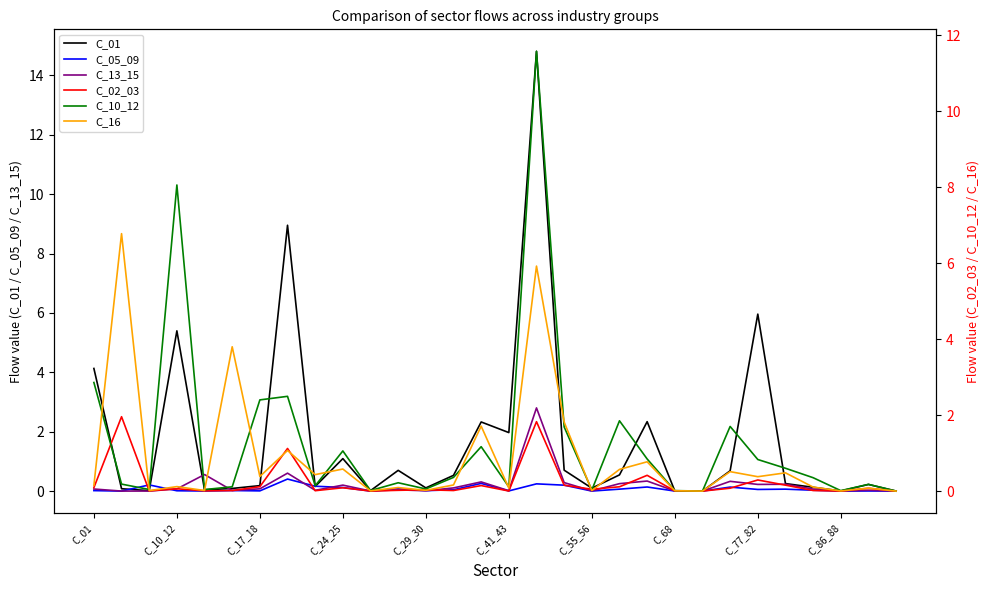

Does the chart have visible grid lines?

No